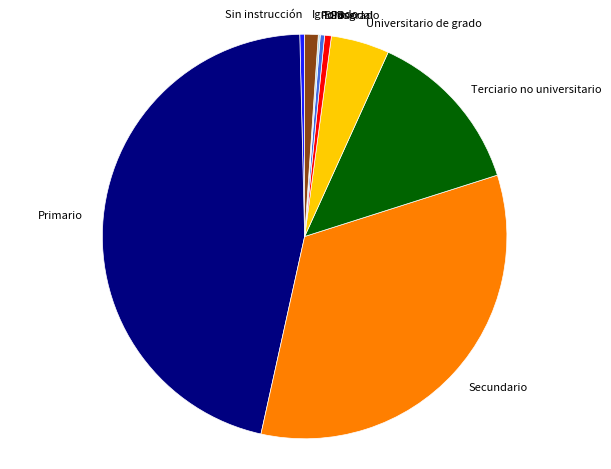

True or false: Ignorado accounts for 8% of the total.

False